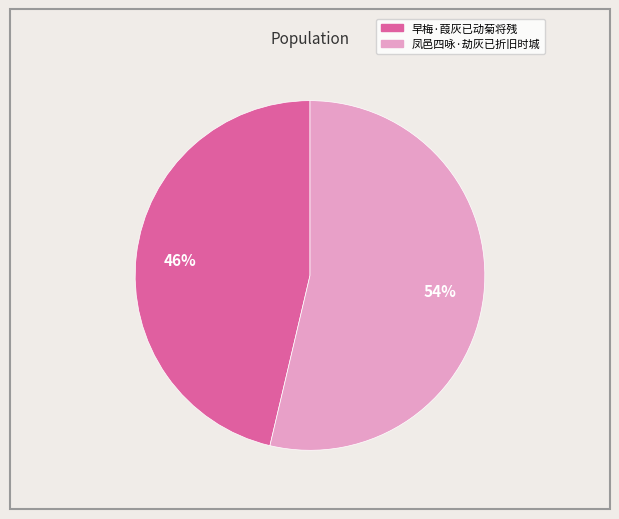

What is the smallest slice in the pie chart?

早梅·葭灰已动菊将残